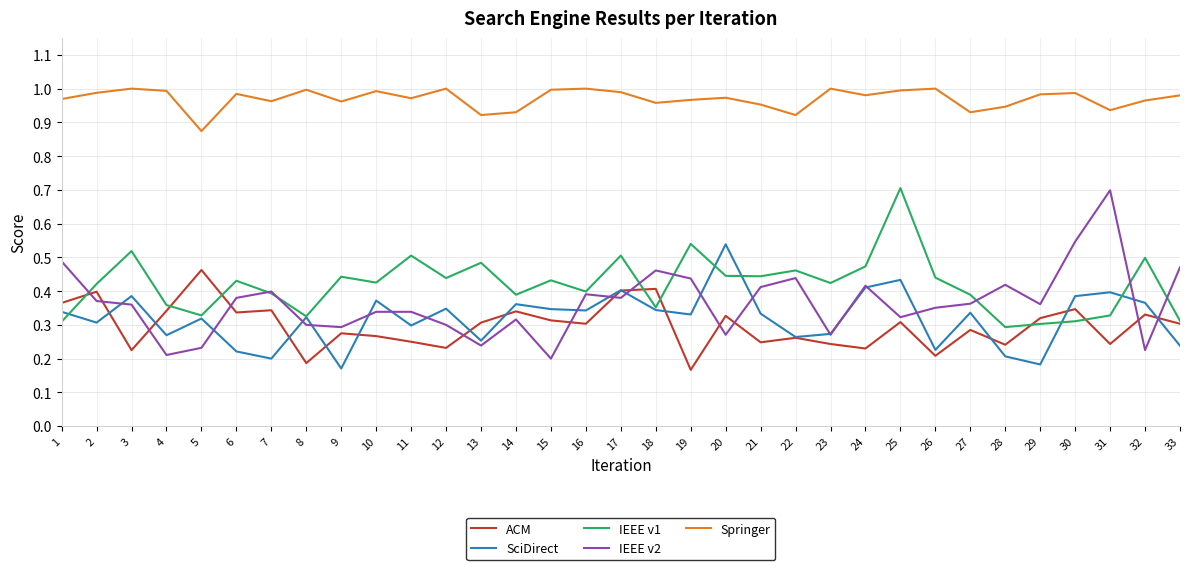

Count the ACM values in the range 0 to 1.

33